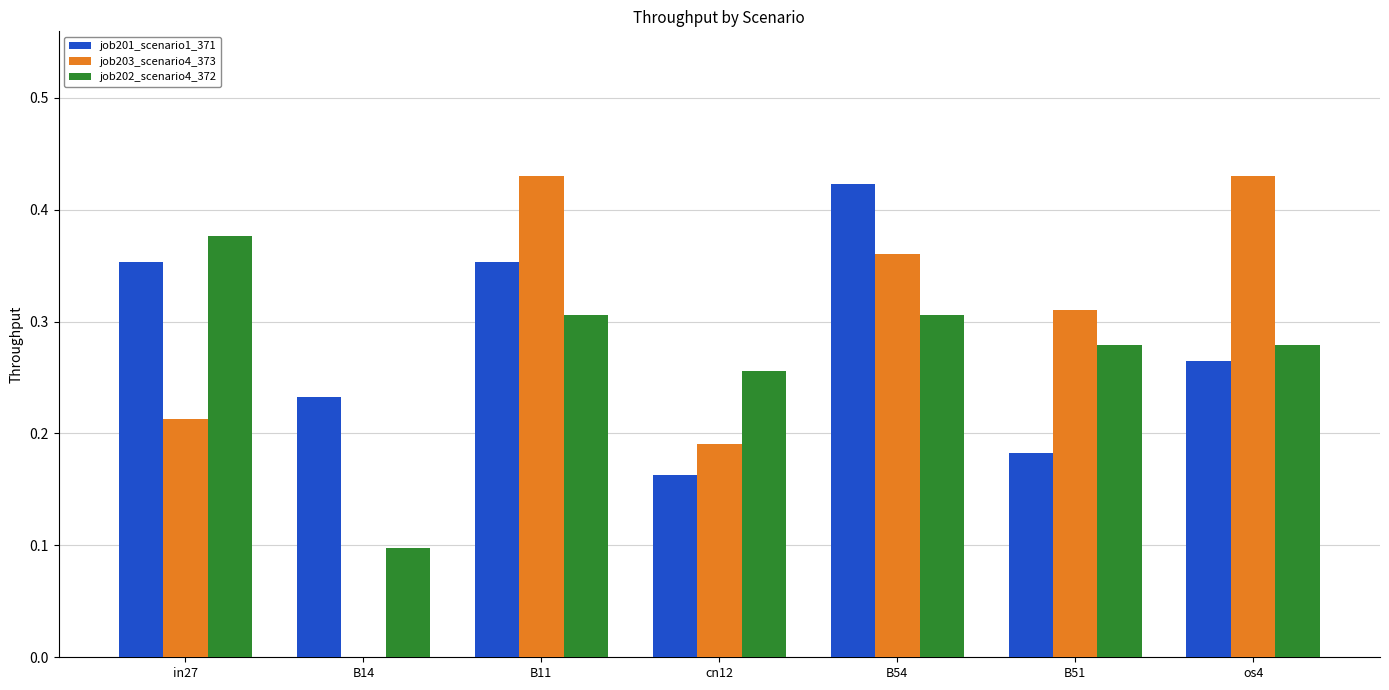

Is it true that job203_scenario4_373 equals 0.3 at cn12?

False